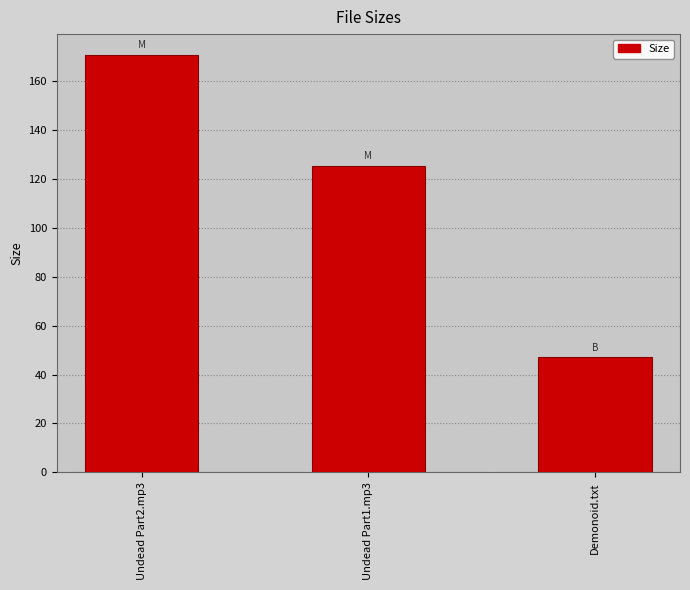

What is the difference between the maximum and minimum values?

123.8